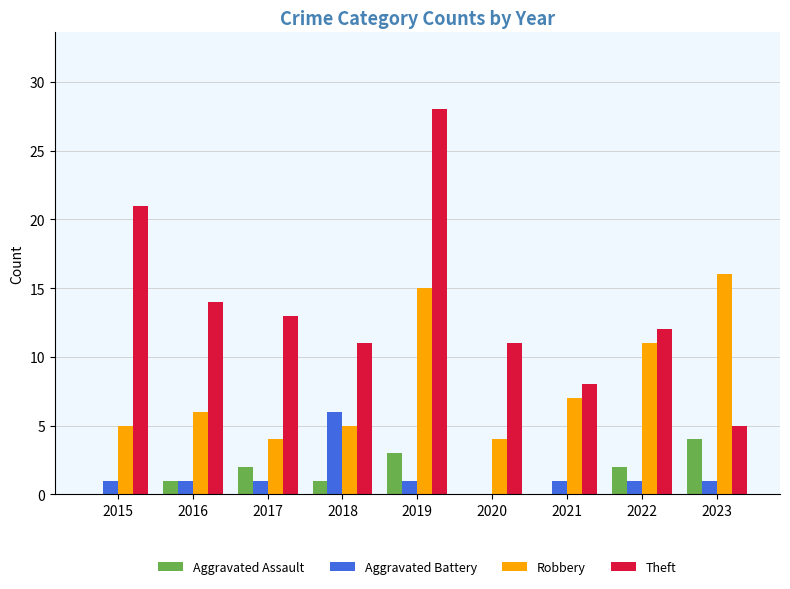

Reading right to left, transcribe all the data shown in this chart.

Aggravated Assault: 2023=4	2022=2	2021=0	2020=0	2019=3	2018=1	2017=2	2016=1	2015=0
Aggravated Battery: 2023=1	2022=1	2021=1	2020=0	2019=1	2018=6	2017=1	2016=1	2015=1
Robbery: 2023=16	2022=11	2021=7	2020=4	2019=15	2018=5	2017=4	2016=6	2015=5
Theft: 2023=5	2022=12	2021=8	2020=11	2019=28	2018=11	2017=13	2016=14	2015=21